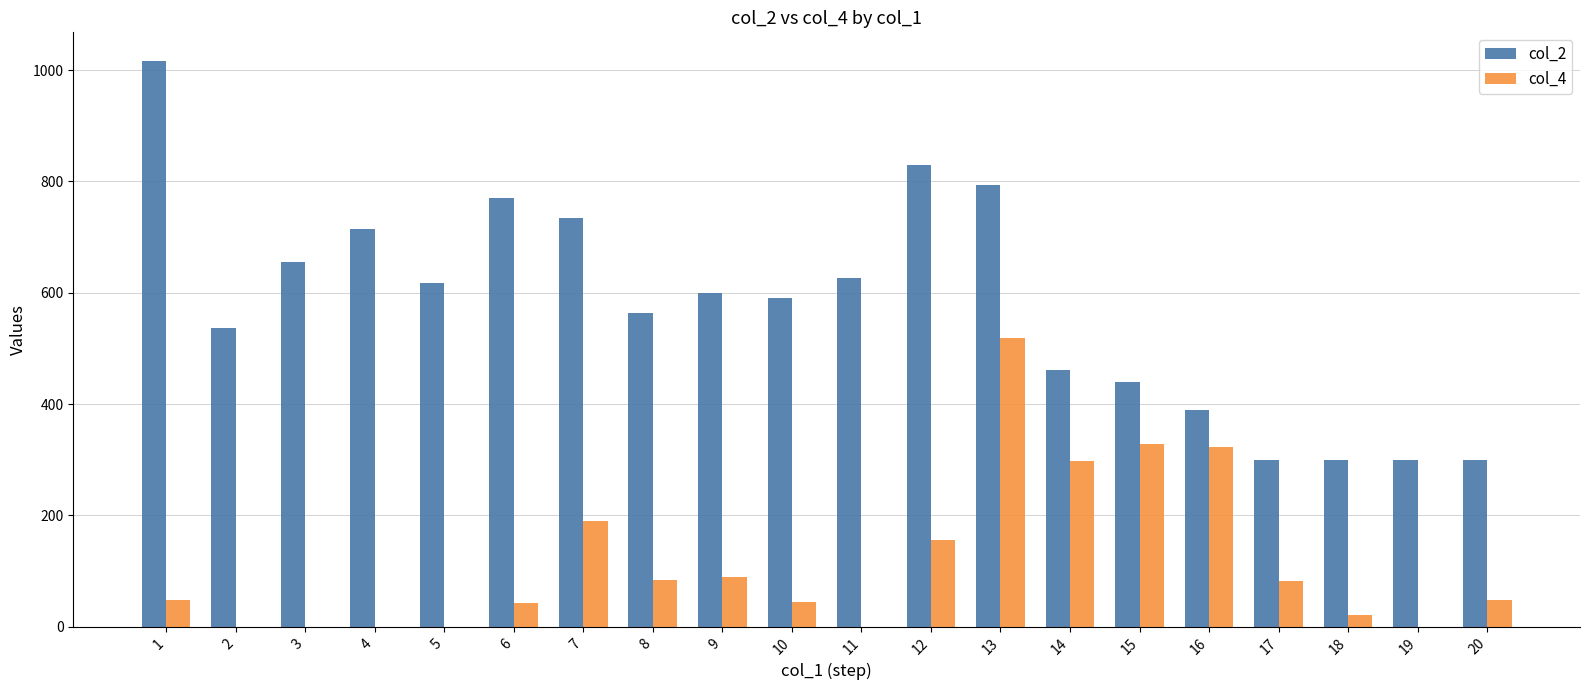

Where does the col_2 series first go above 600?

1